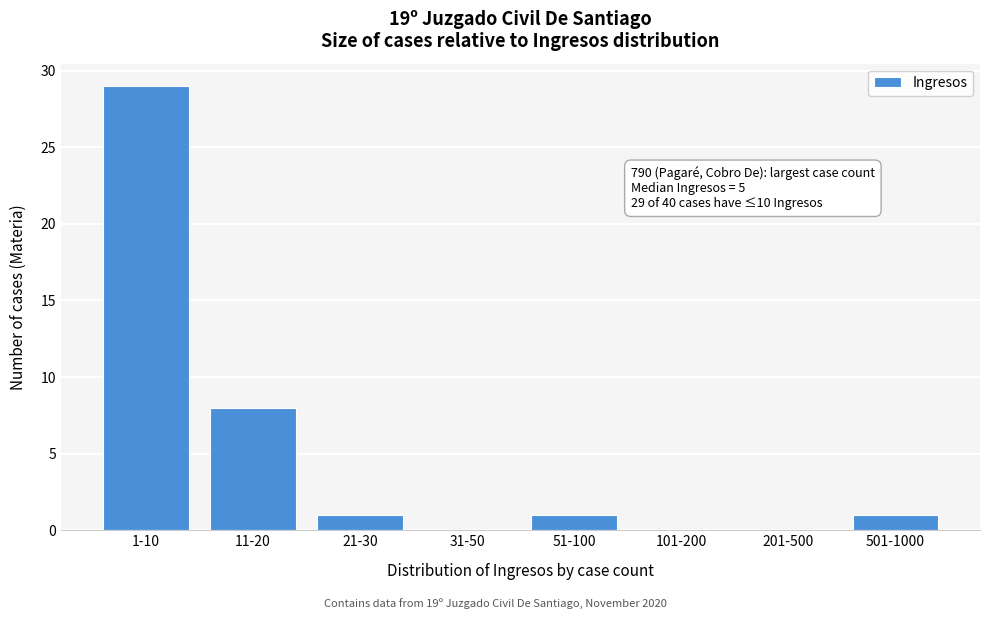

Reading left to right, extract all data points from this chart.

1-10=29	11-20=8	21-30=1	31-50=0	51-100=1	101-200=0	201-500=0	501-1000=1